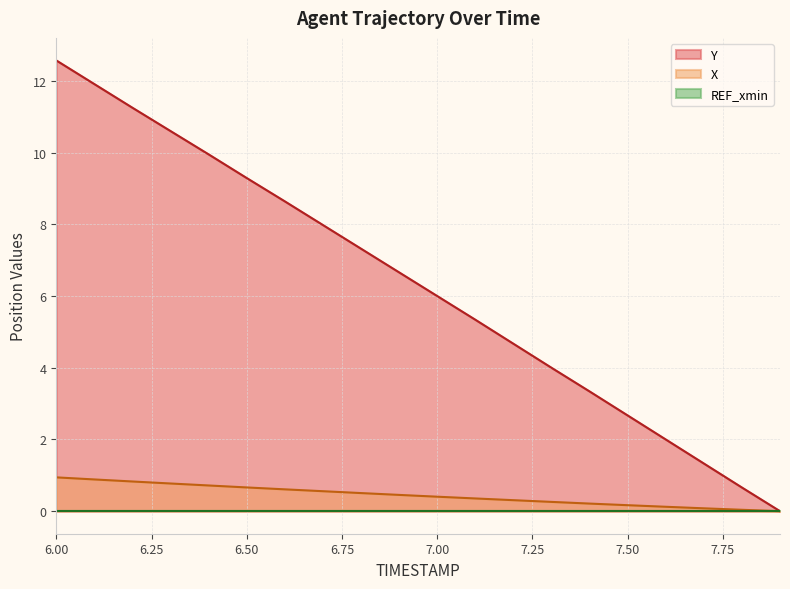

What is the sum of the Y values at 7.9 and 7.8?

0.7